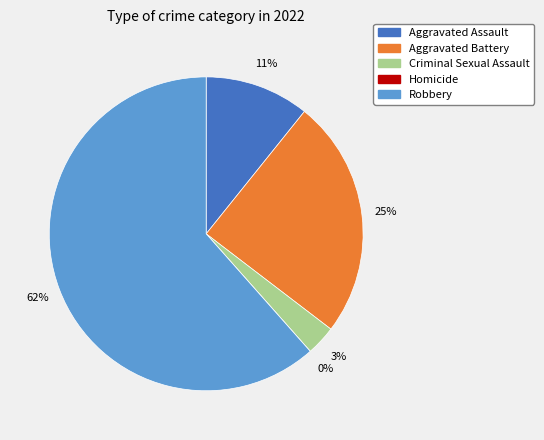

Which slice is the largest?

Robbery